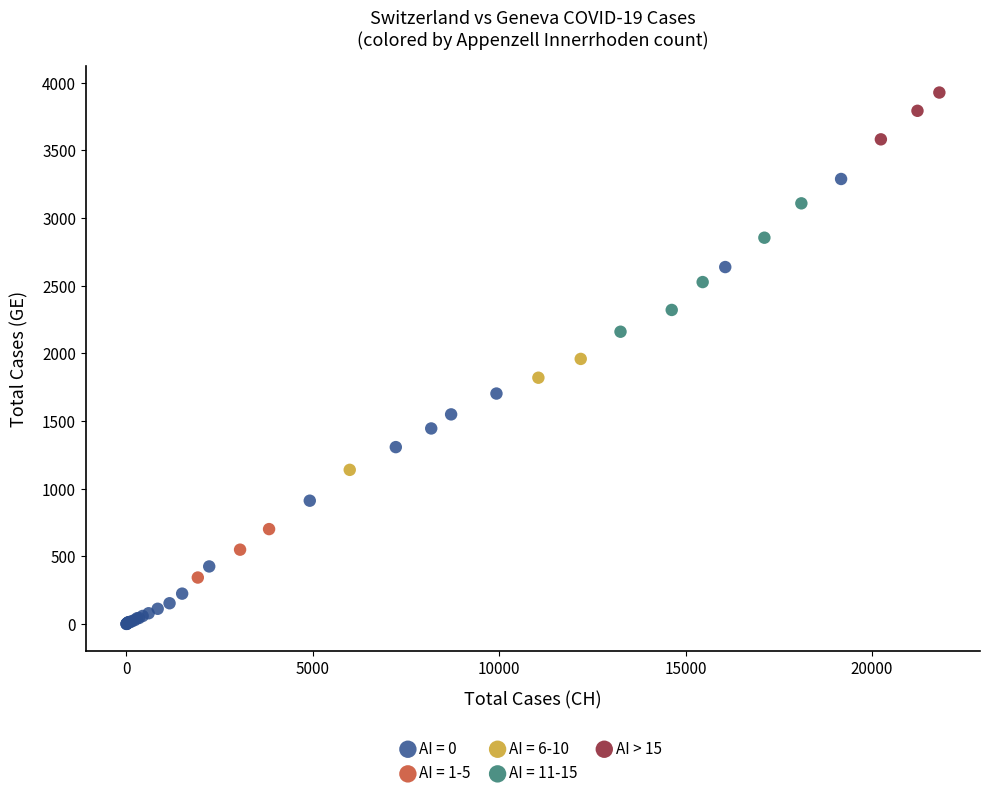

Which series contains the lowest Y value?

AI = 0